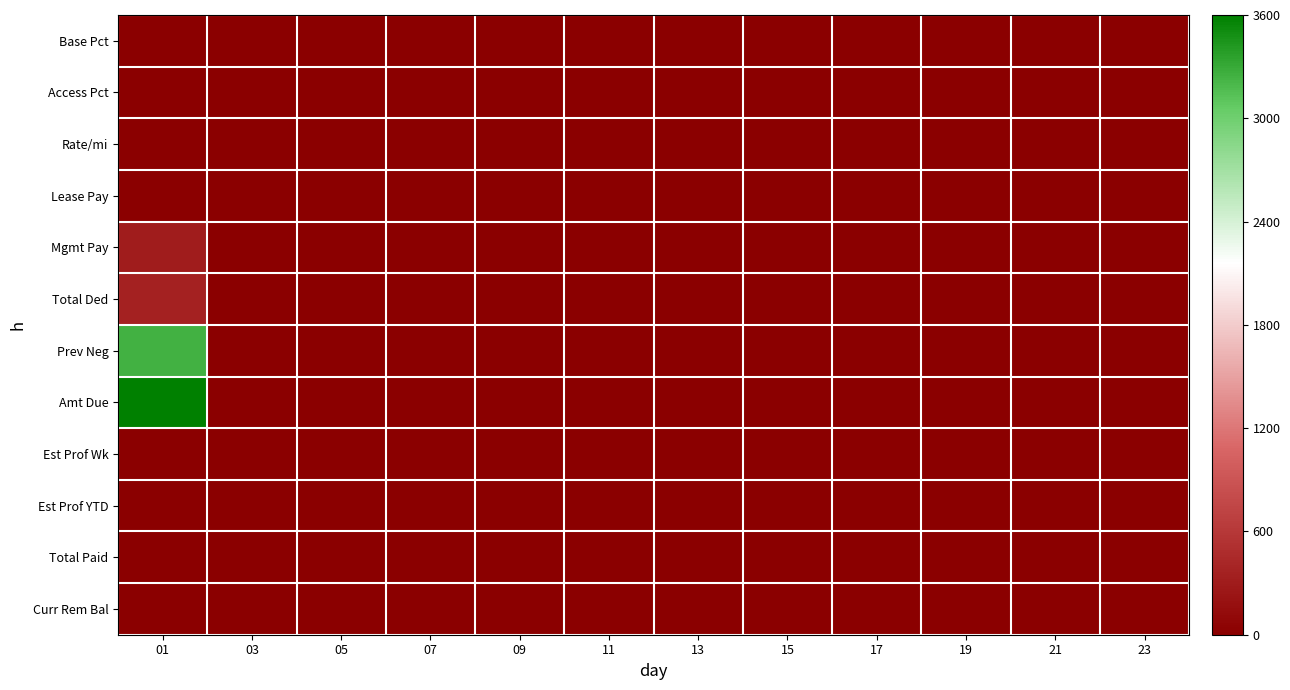

Rank the series by their maximum value, from lowest to highest.

Est Prof Wk, Est Prof YTD, Total Paid, Curr Rem Bal, Rate/mi, Lease Pay, Base Pct, Access Pct, Mgmt Pay, Total Ded, Prev Neg, Amt Due